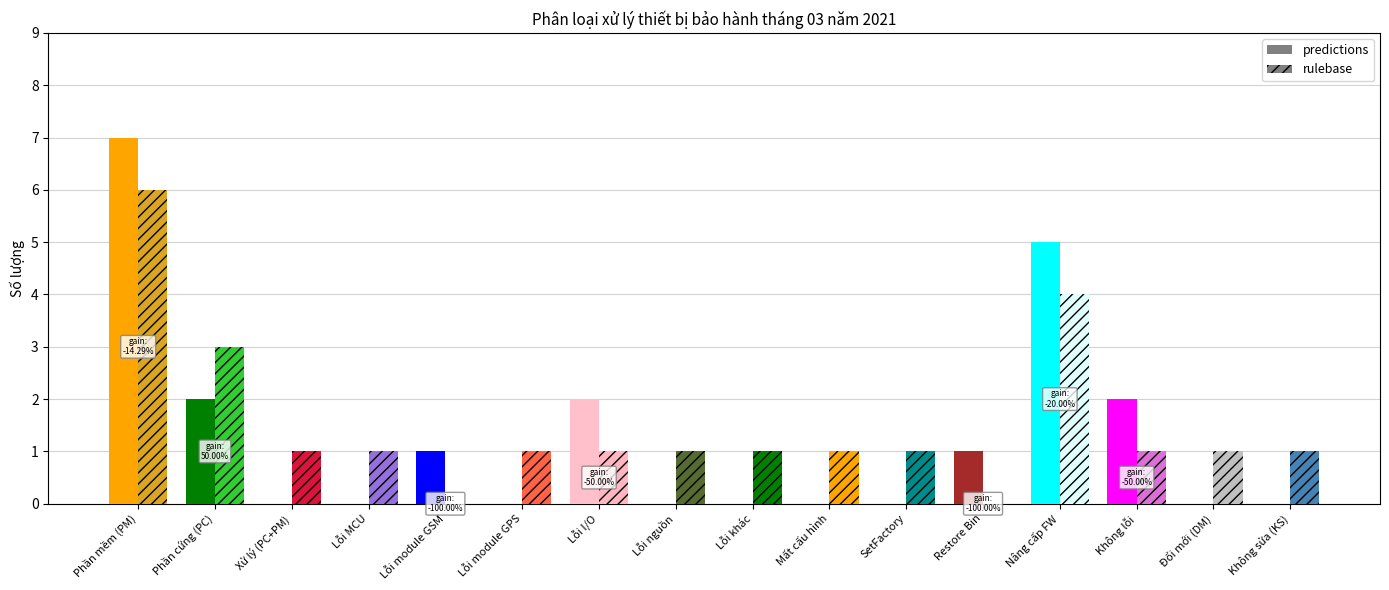

At Không lỗi, list the series in order from largest to smallest.

predictions, rulebase